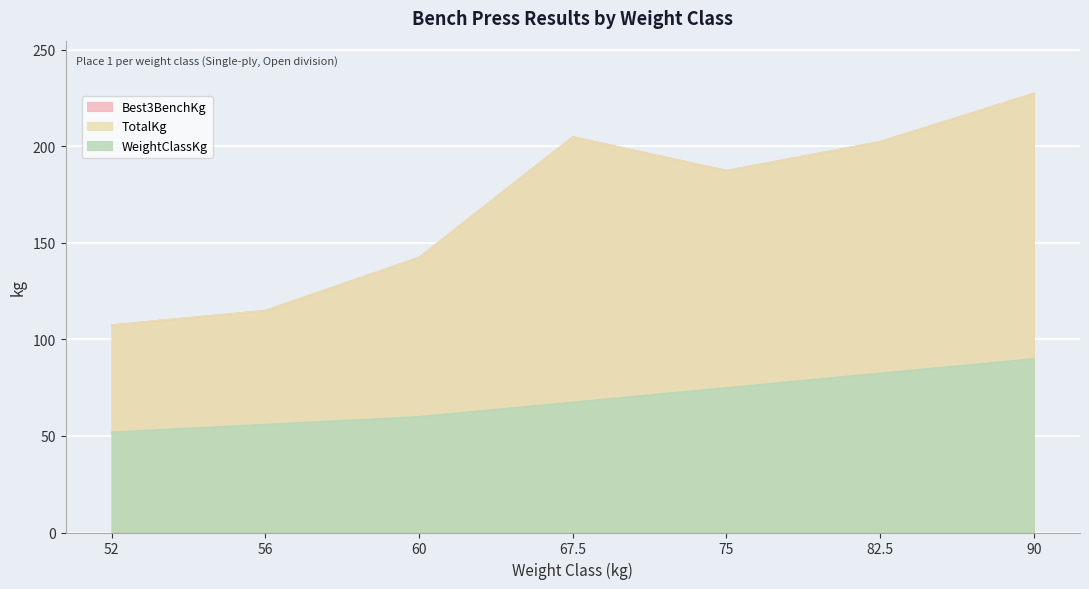

The TotalKg series shows 107.5 at 52. True or false?

True